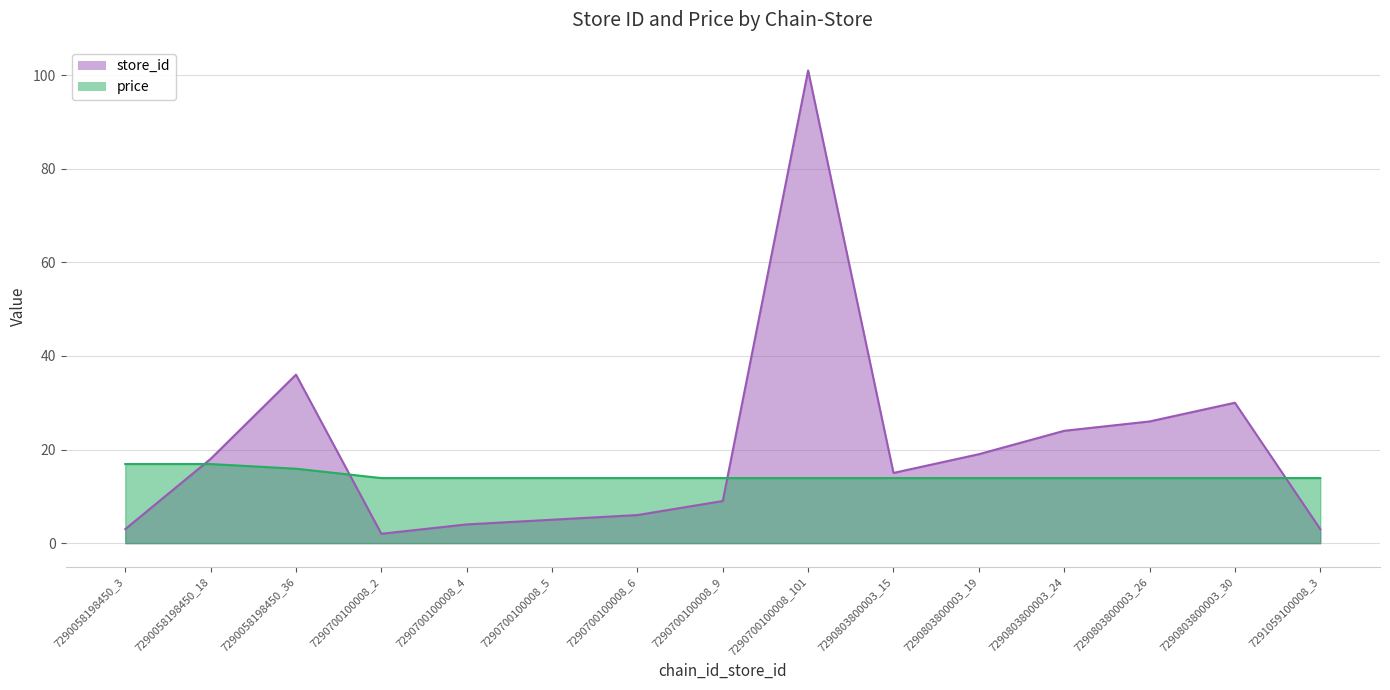

Is the value of price at 7290700100008_4 greater than the value of store_id at 7290700100008_5?

Yes